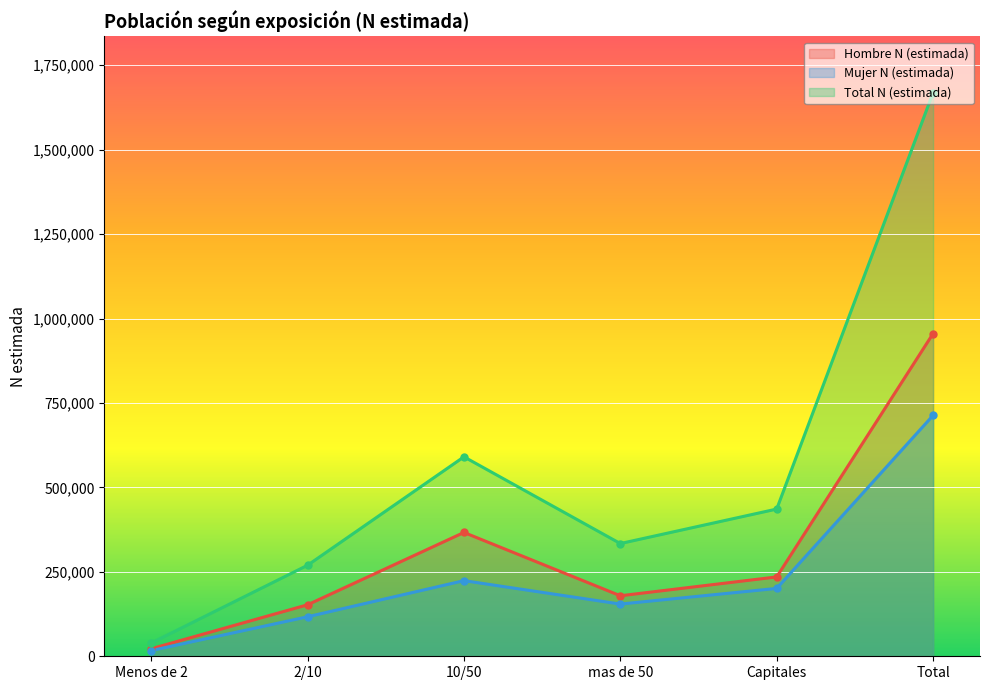

Which series changed the most between Menos de 2 and 2/10?

Total N (estimada)